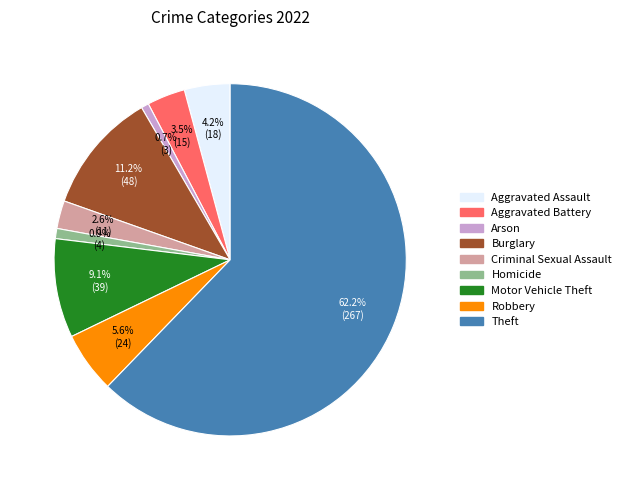

To the nearest percent, what portion does Motor Vehicle Theft represent?

9%